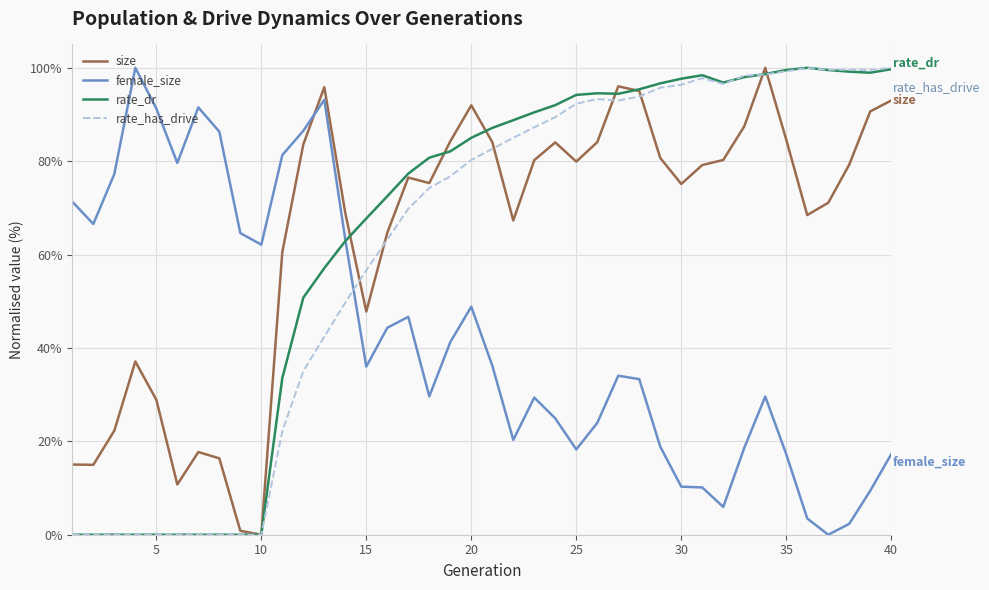

What are all the series names shown in the legend?

size, female_size, rate_dr, rate_has_drive